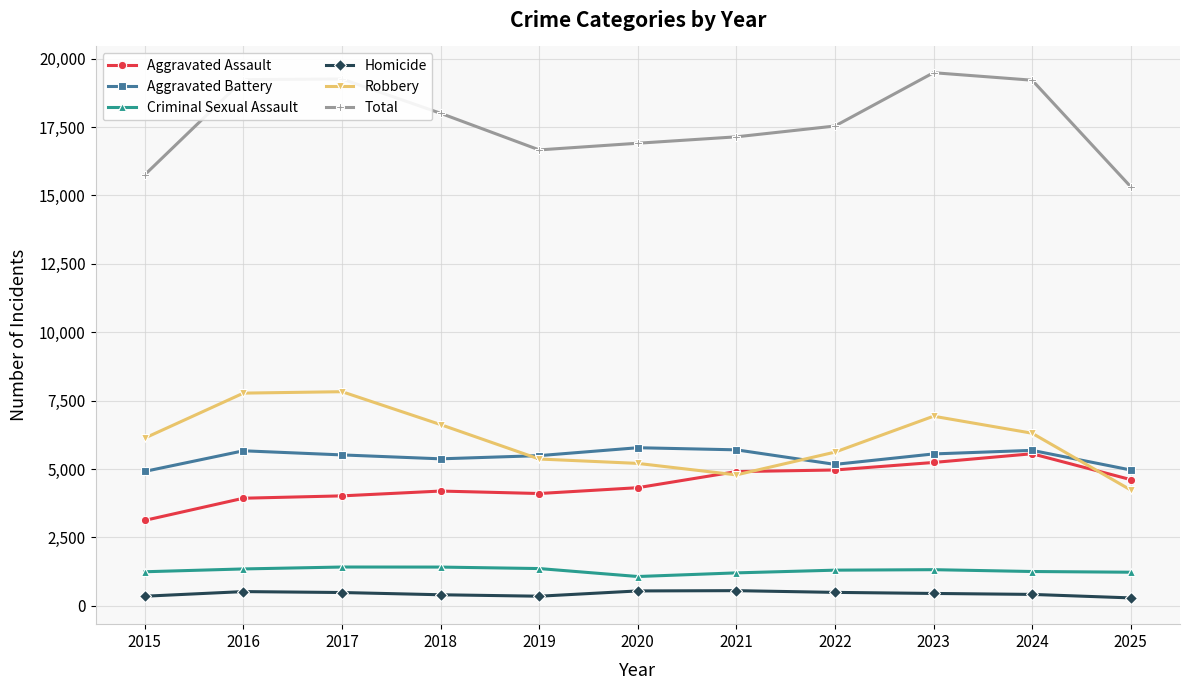

Does the chart have visible grid lines?

Yes